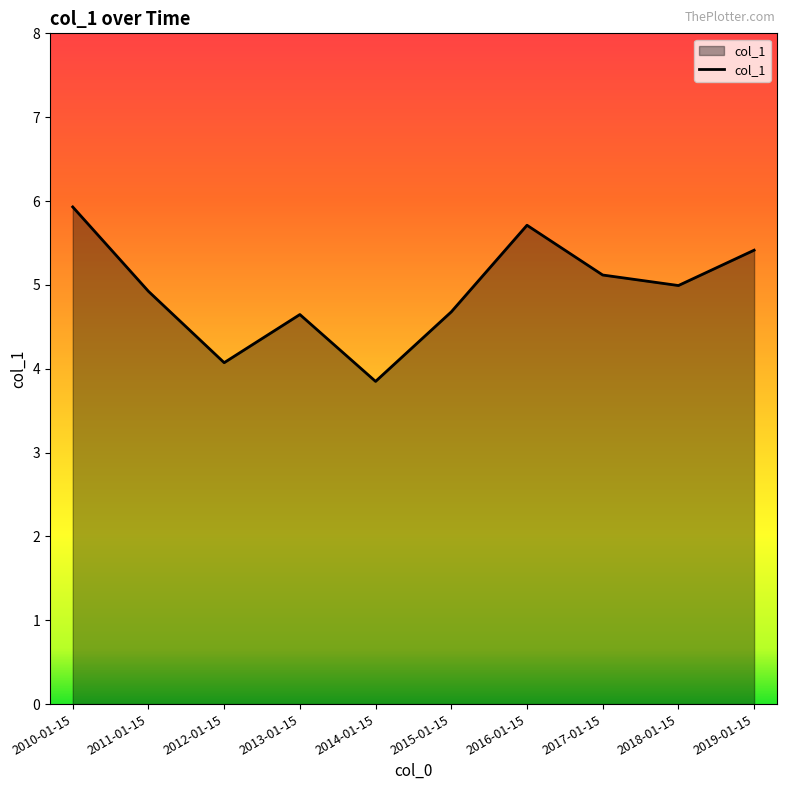

Where is the first local maximum?

2013-01-15